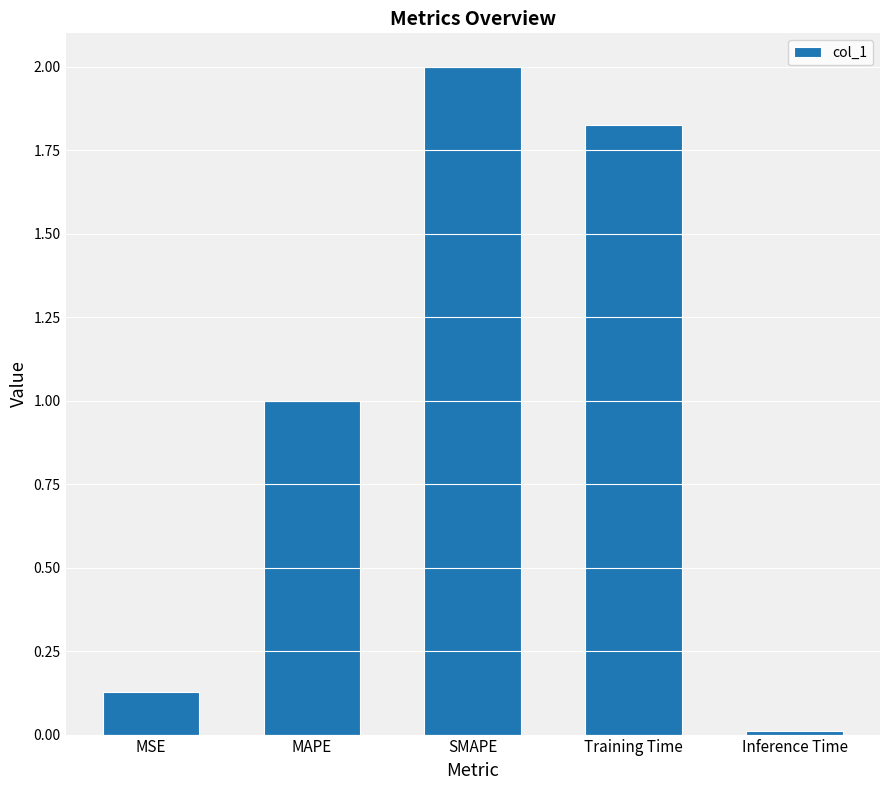

How many data points are less than 1?

2